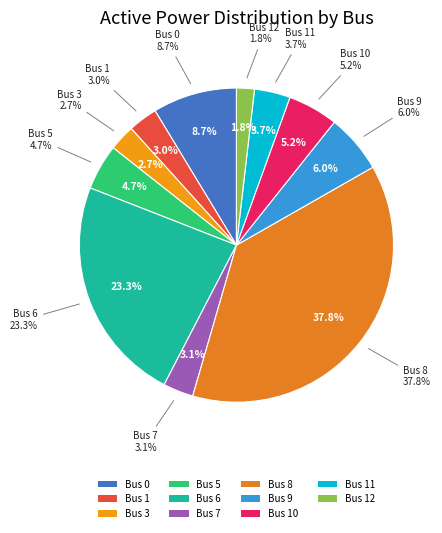

What percentage is the Bus 8 slice, to the nearest percent?

38%